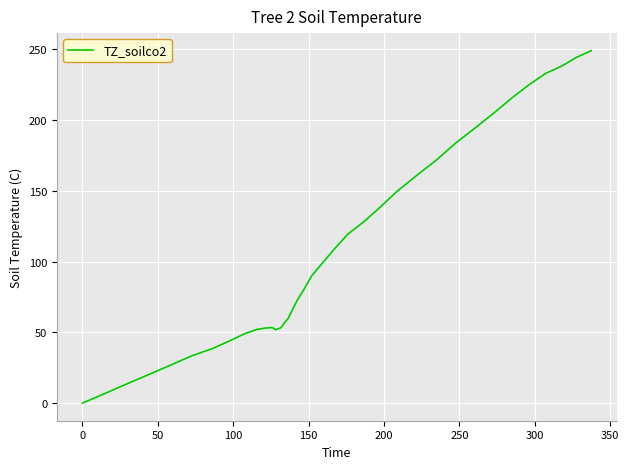

What is the greatest value displayed?

248.9